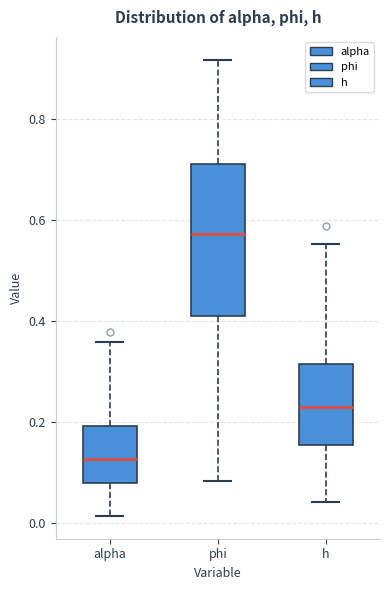

Where does the upper whisker of the box for alpha end on the y-axis? The values are not printed on the chart, so give them approximately, as read against the axis.

0.36